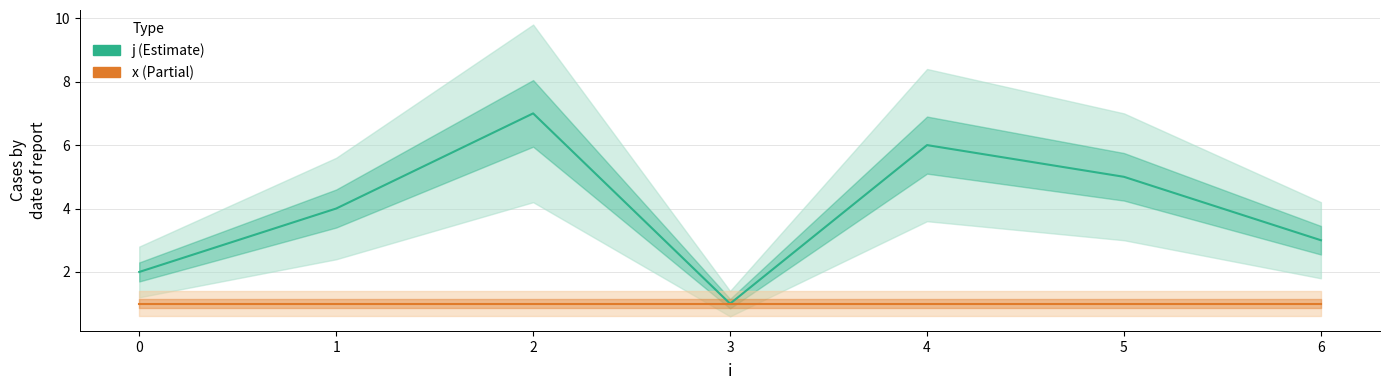

True or false: x and j intersect in this chart.

False